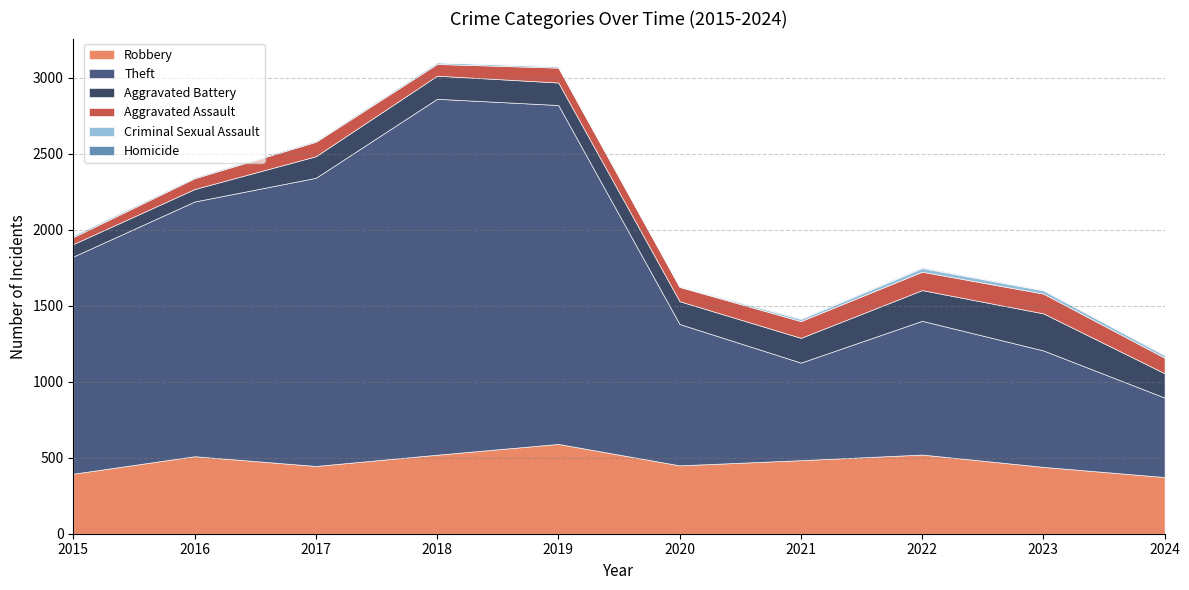

What is the value of the Aggravated Assault point at the 9th from the left?

130